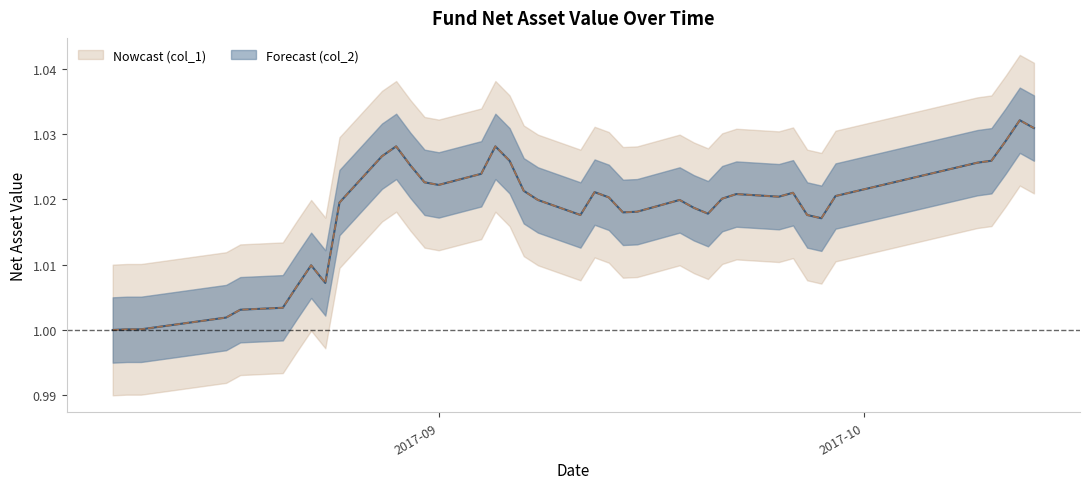

What is the sum of the col_1 values at 2017-09-12 and 2017-09-26?

2.0